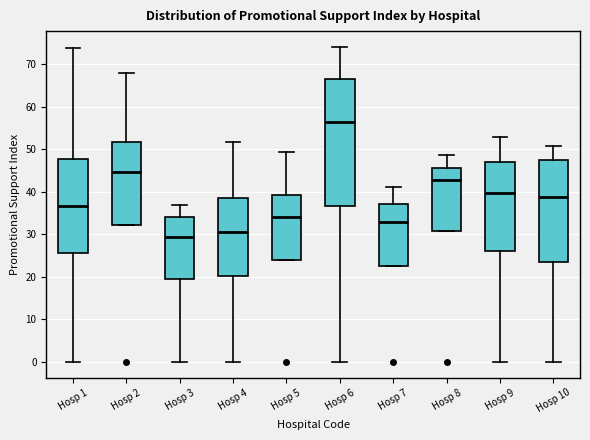

Reading left to right, read every box against the y-axis: the position of its median line, the range the box covers, and the ends of its whiskers. The values are not printed on the chart, so give them approximately, as read against the axis.

Hosp 1: median 37, box 26 to 48, whiskers 0 to 74
Hosp 2: median 45, box 32 to 52, whiskers 32 to 68
Hosp 3: median 30, box 20 to 34, whiskers 0 to 37
Hosp 4: median 31, box 20 to 38, whiskers 0 to 52
Hosp 5: median 34, box 24 to 39, whiskers 24 to 49
Hosp 6: median 56, box 37 to 66, whiskers 0 to 74
Hosp 7: median 33, box 23 to 37, whiskers 23 to 41
Hosp 8: median 43, box 31 to 46, whiskers 31 to 49
Hosp 9: median 40, box 26 to 47, whiskers 0 to 53
Hosp 10: median 39, box 24 to 47, whiskers 0 to 51